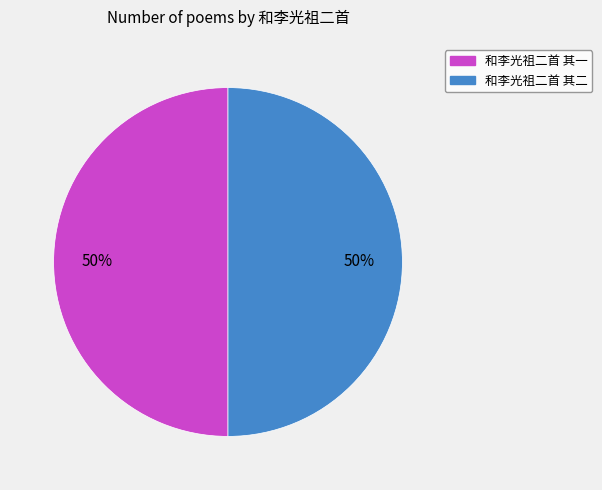

True or false: 和李光祖二首 其一 accounts for 57% of the total.

False